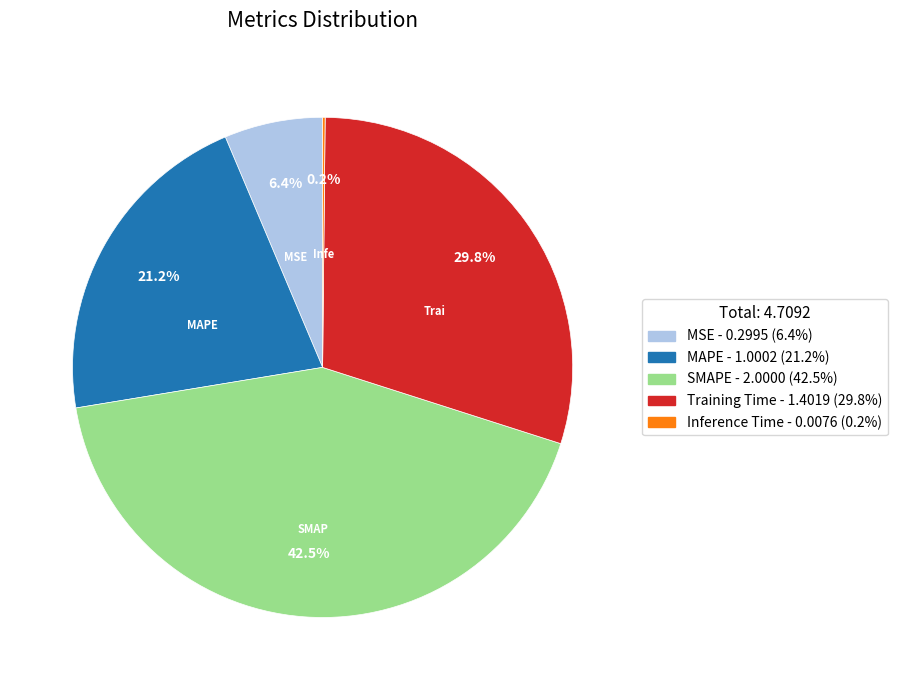

Which slice is the largest?

SMAPE